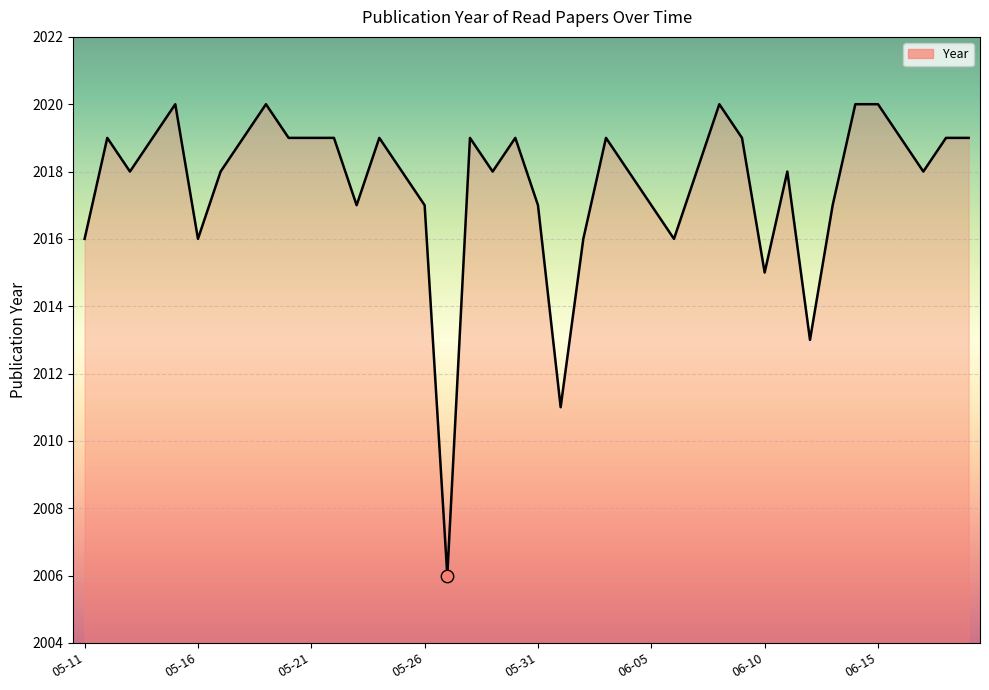

What is the difference between the maximum and minimum values?

14